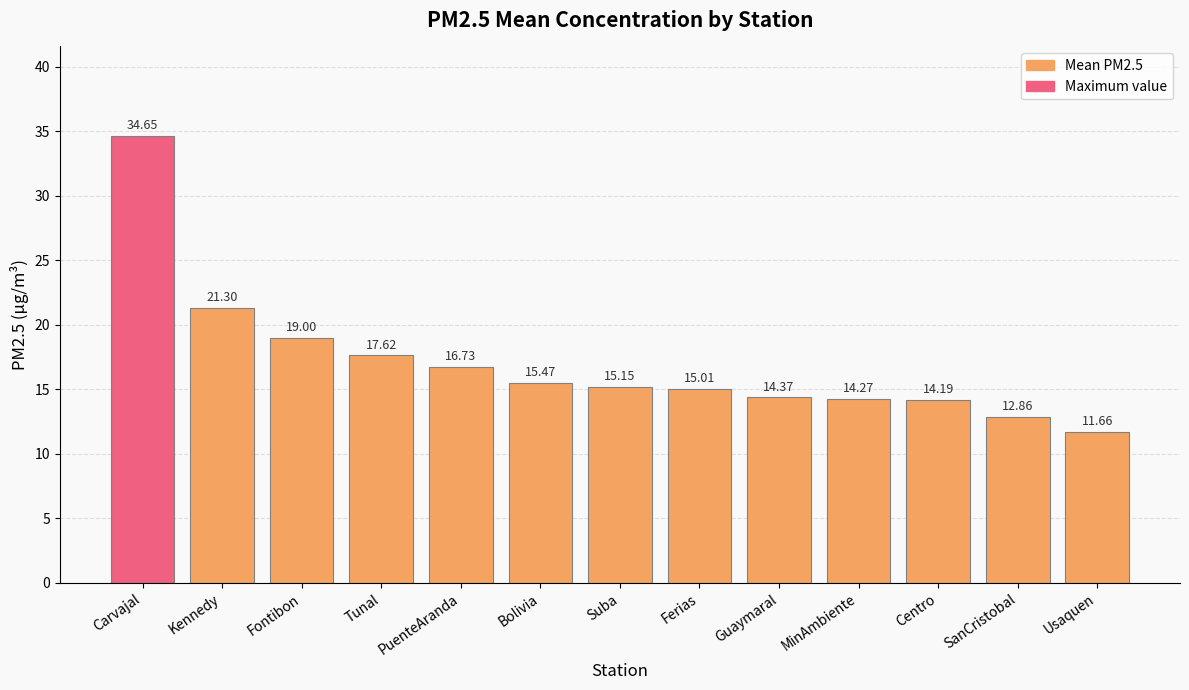

Is it true that the value at Bolivia is 15.5?

True